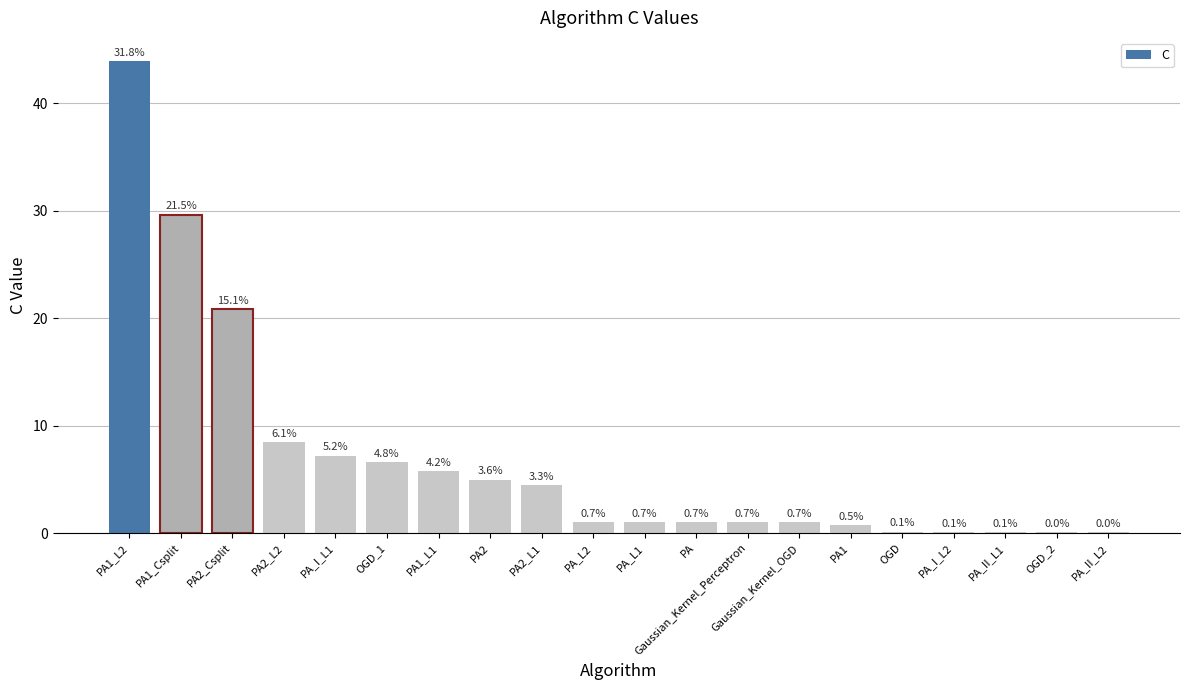

Is it true that the value at OGD_2 is 0.0?

False